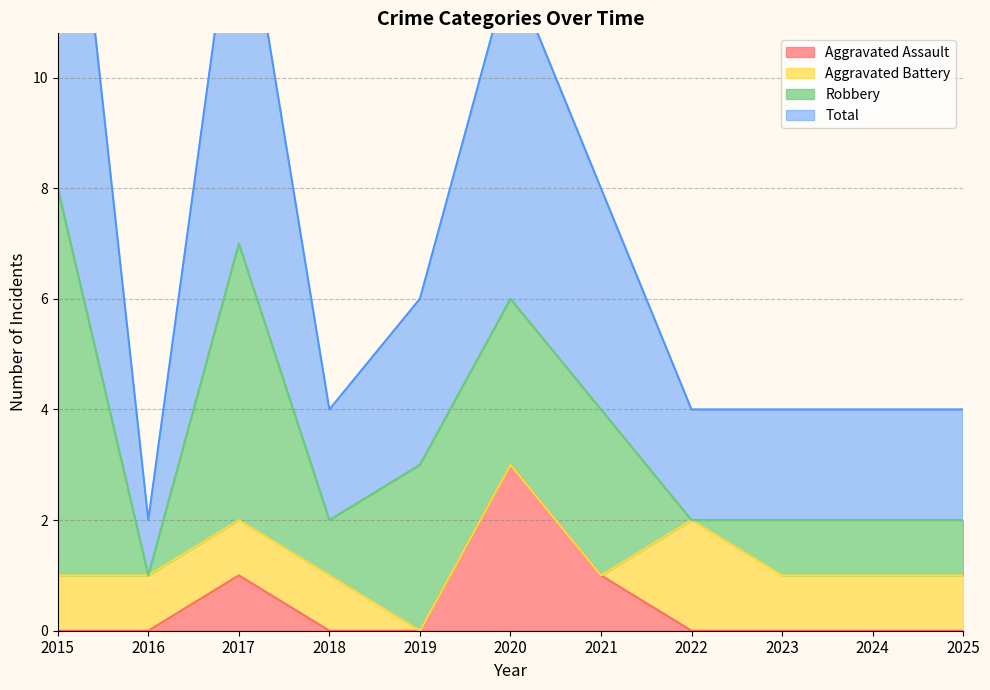

What is the sum of the Total values at 2017 and 2021?

22